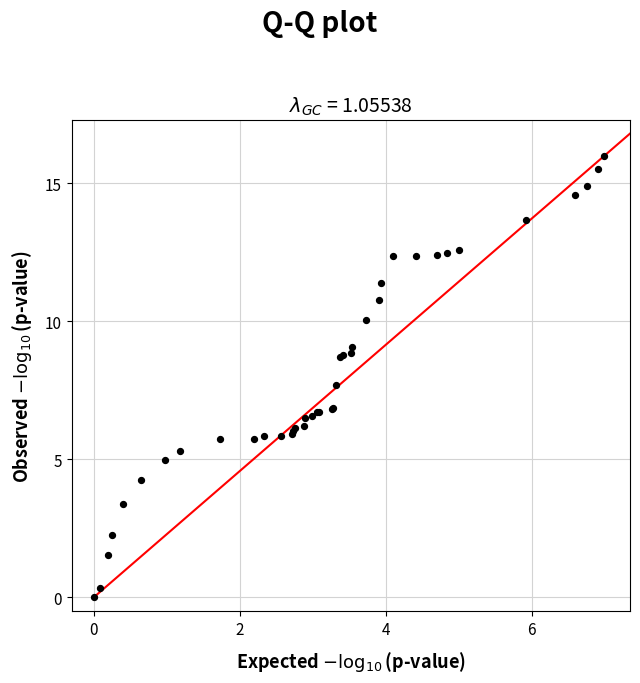

What Y value in the scatter plot is closest to 8?

7.7